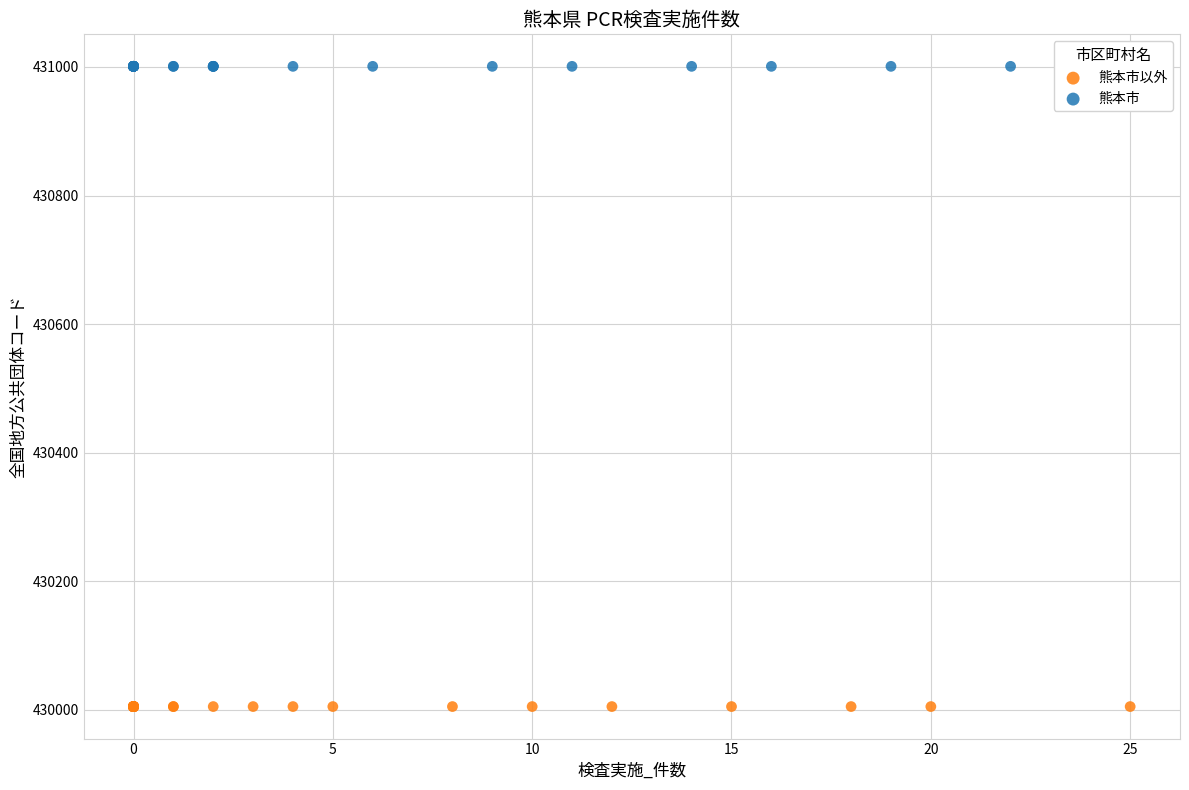

Which series reaches the minimum Y coordinate?

熊本市以外